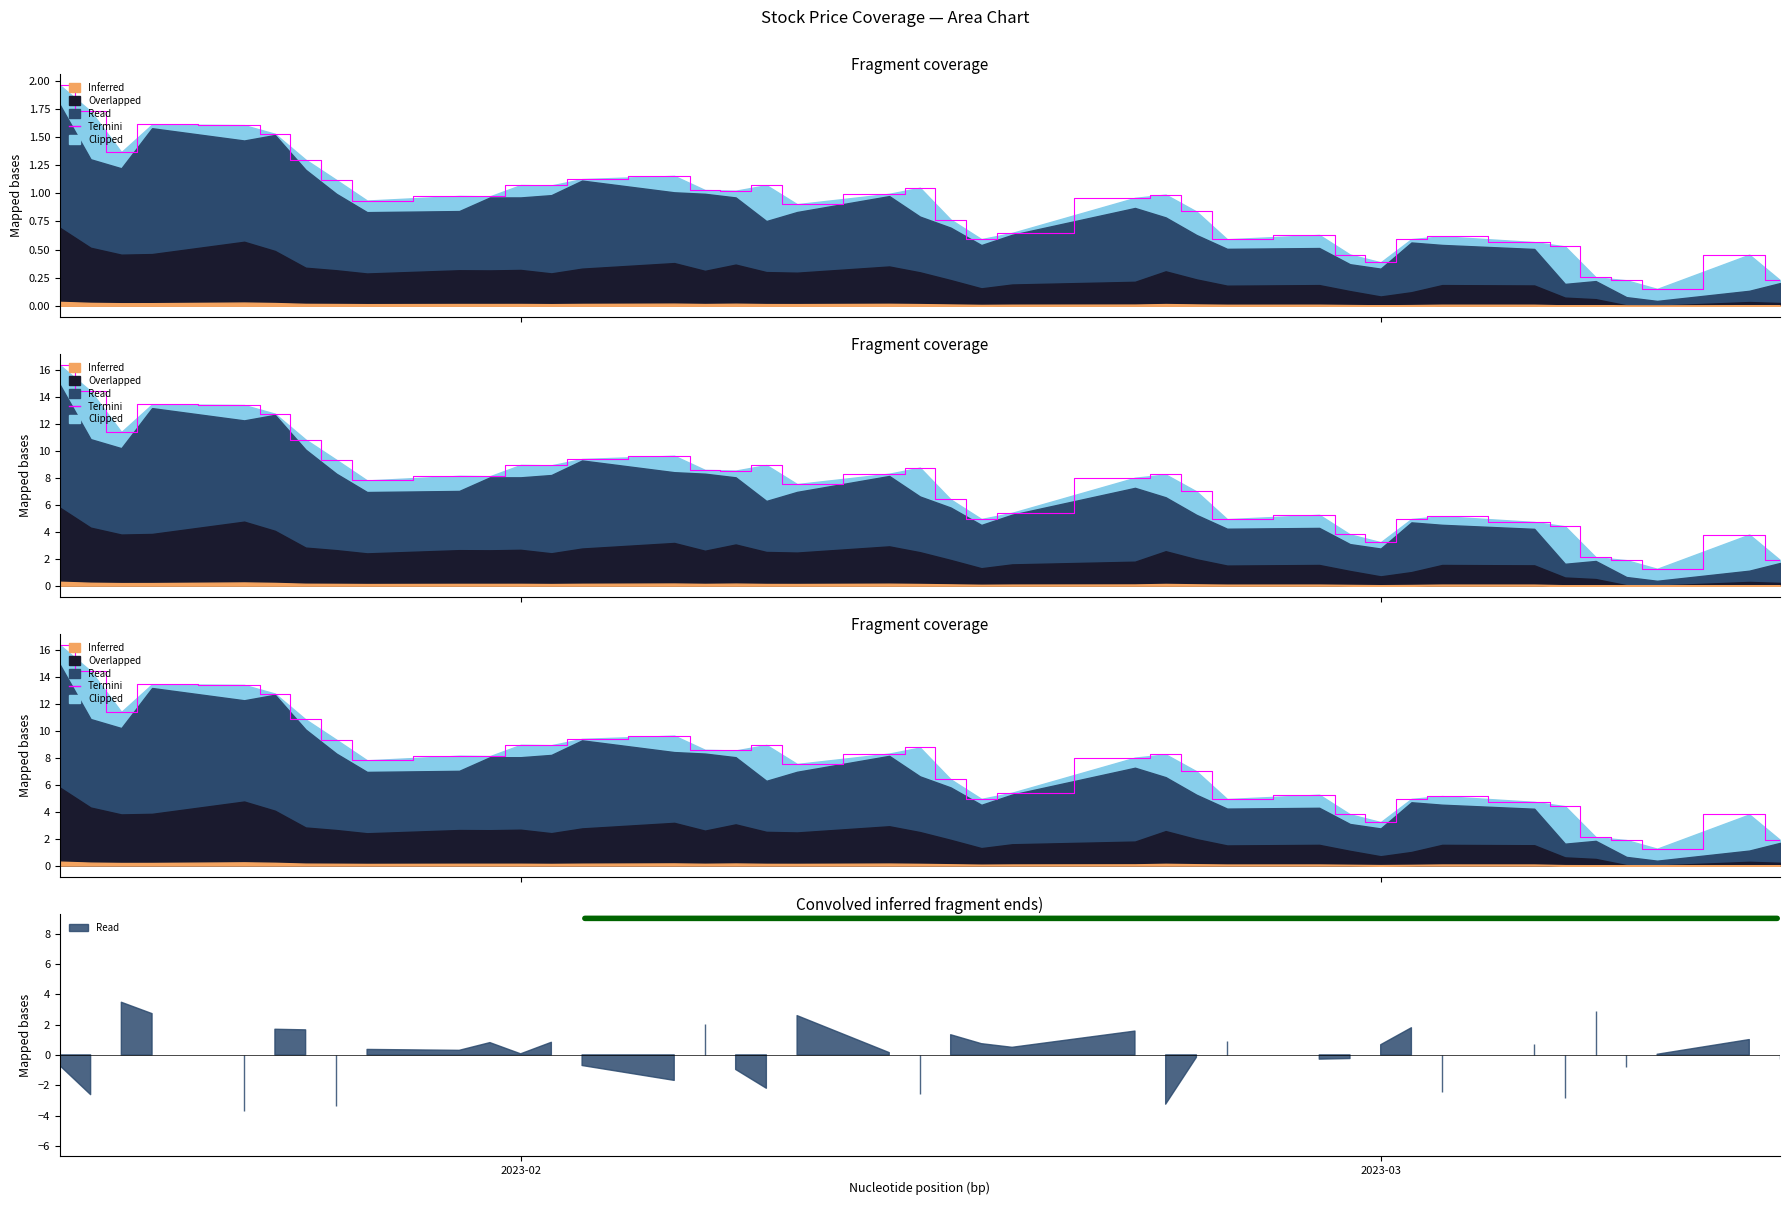

What is the change in value from 2023-02 to 2023-03?

-1.9